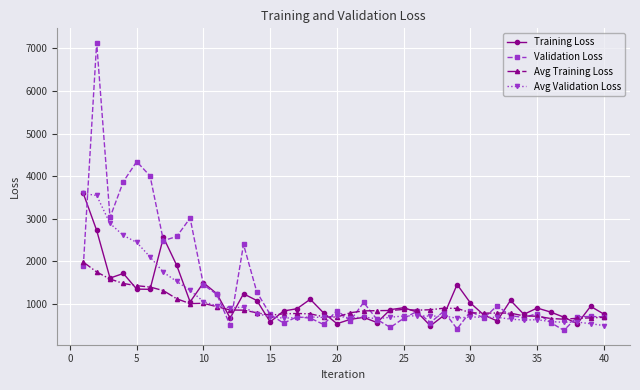

What is the highest value of the Training Loss series?

3594.0